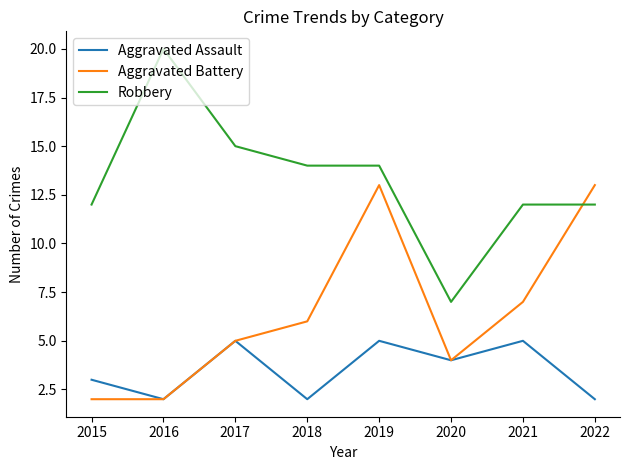

Reading left to right, transcribe all the data shown in this chart.

Aggravated Assault: 2015=3	2016=2	2017=5	2018=2	2019=5	2020=4	2021=5	2022=2
Aggravated Battery: 2015=2	2016=2	2017=5	2018=6	2019=13	2020=4	2021=7	2022=13
Robbery: 2015=12	2016=20	2017=15	2018=14	2019=14	2020=7	2021=12	2022=12